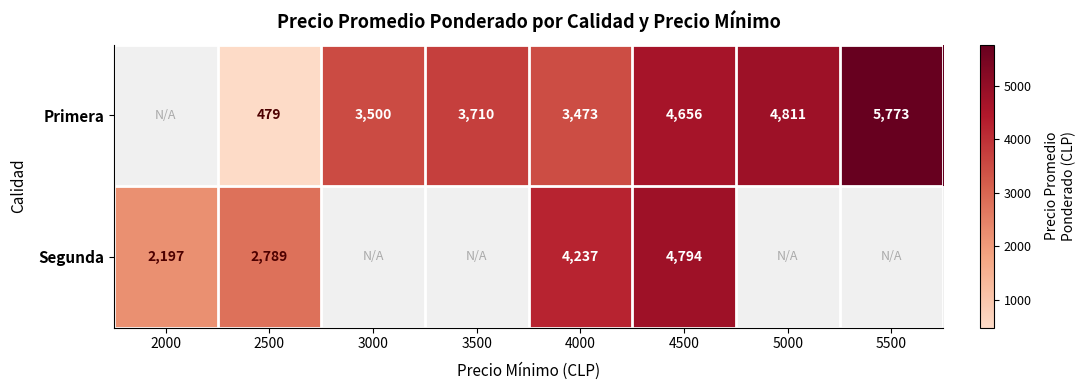

How many series are shown in this chart?

2